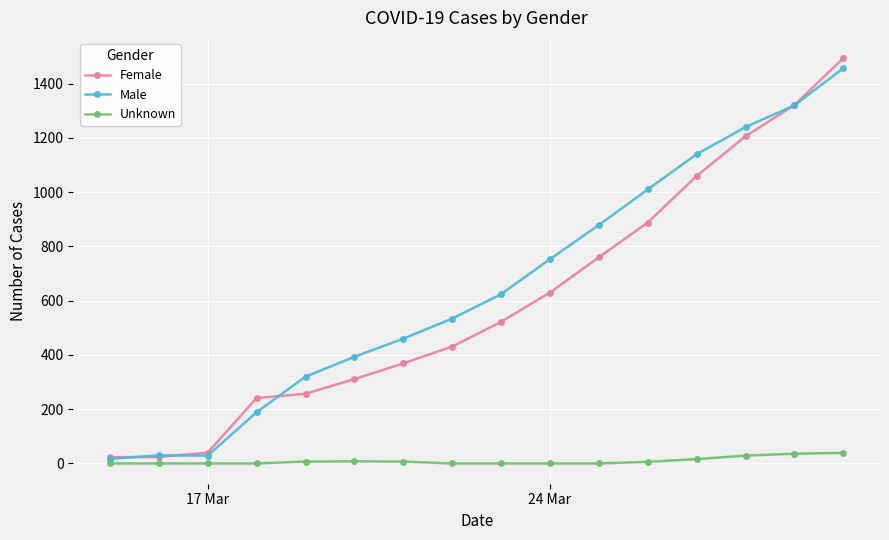

Which series has the largest range (max minus min)?

Female